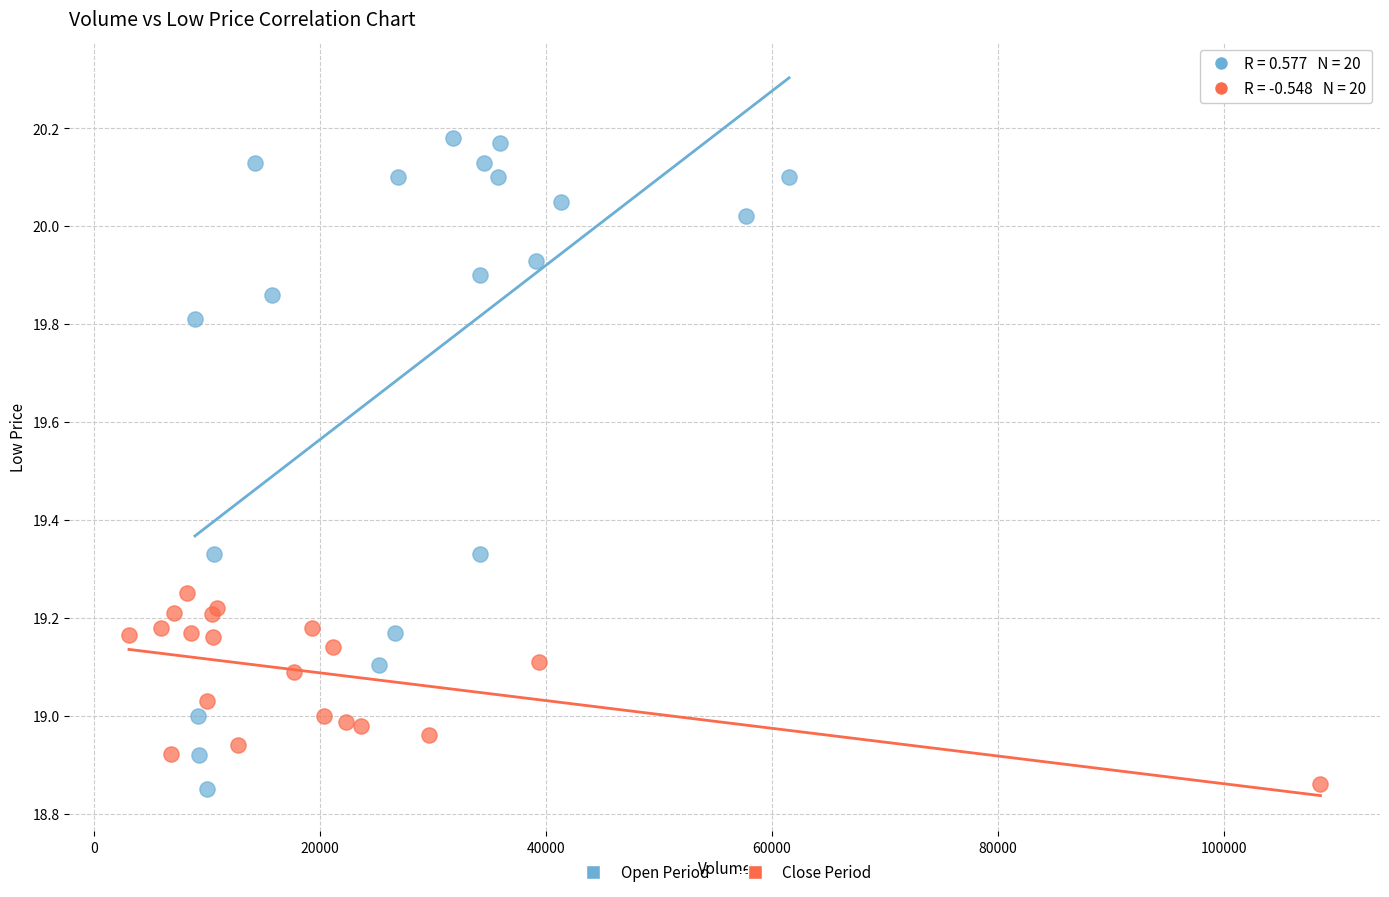

Which series contains the highest Y value?

Open Period